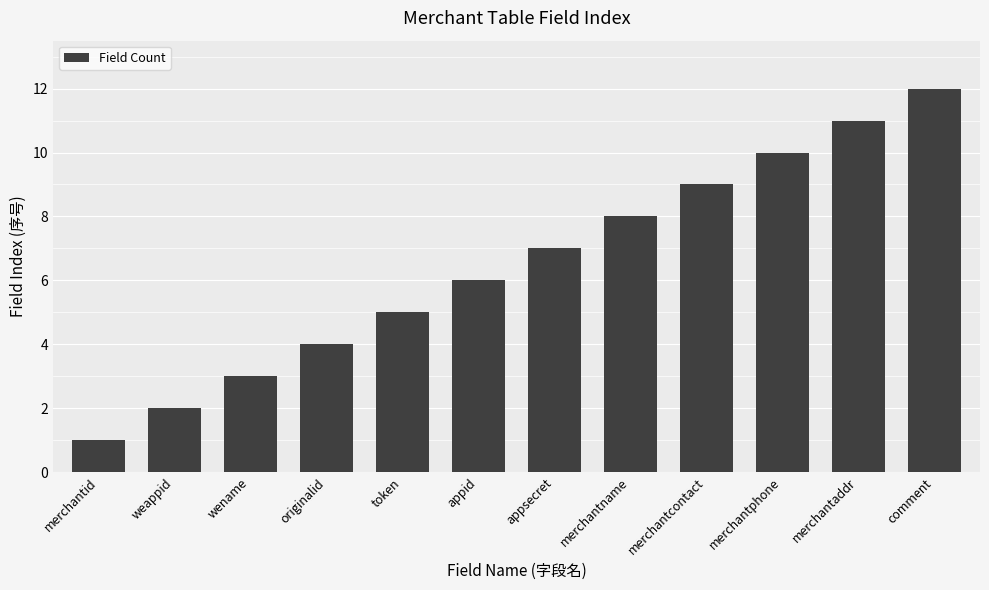

At which label is the value closest to 6?

appid